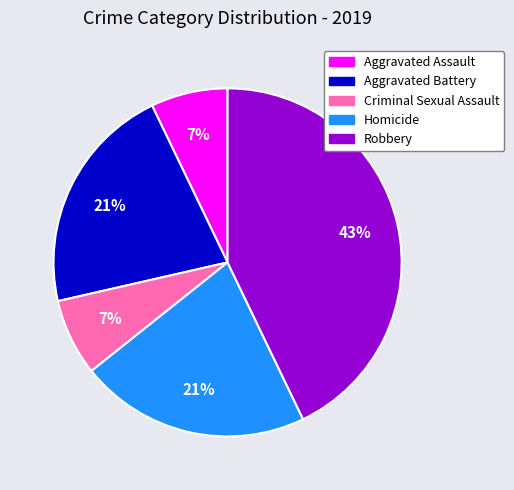

To the nearest percent, what is the difference between the largest and smallest slice percentages?

36%